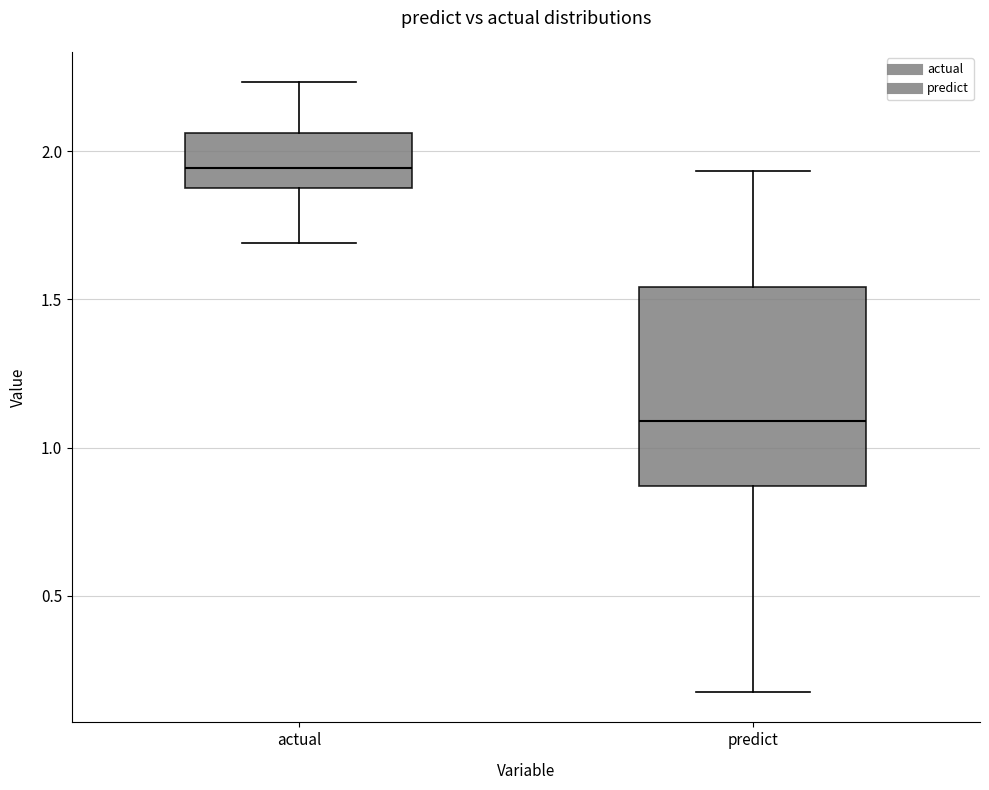

Where does the upper whisker of the box for actual end on the y-axis? The values are not printed on the chart, so give them approximately, as read against the axis.

2.25